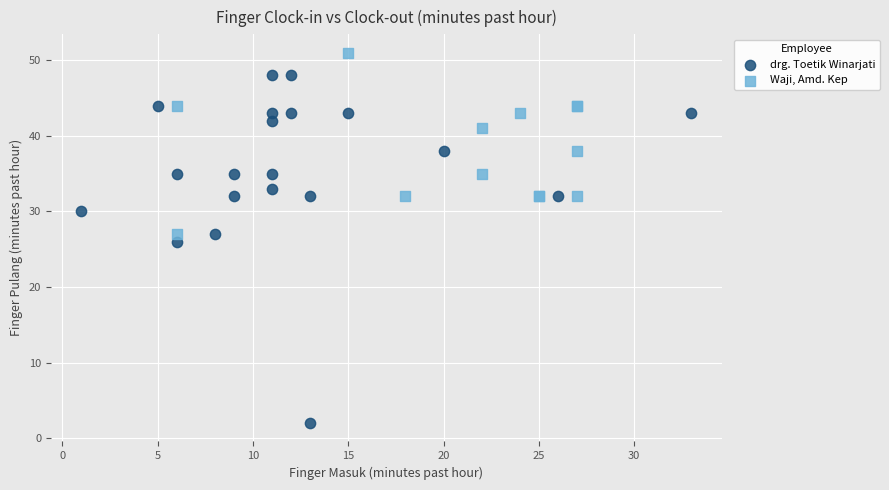

Which series reaches the minimum Y coordinate?

drg. Toetik Winarjati